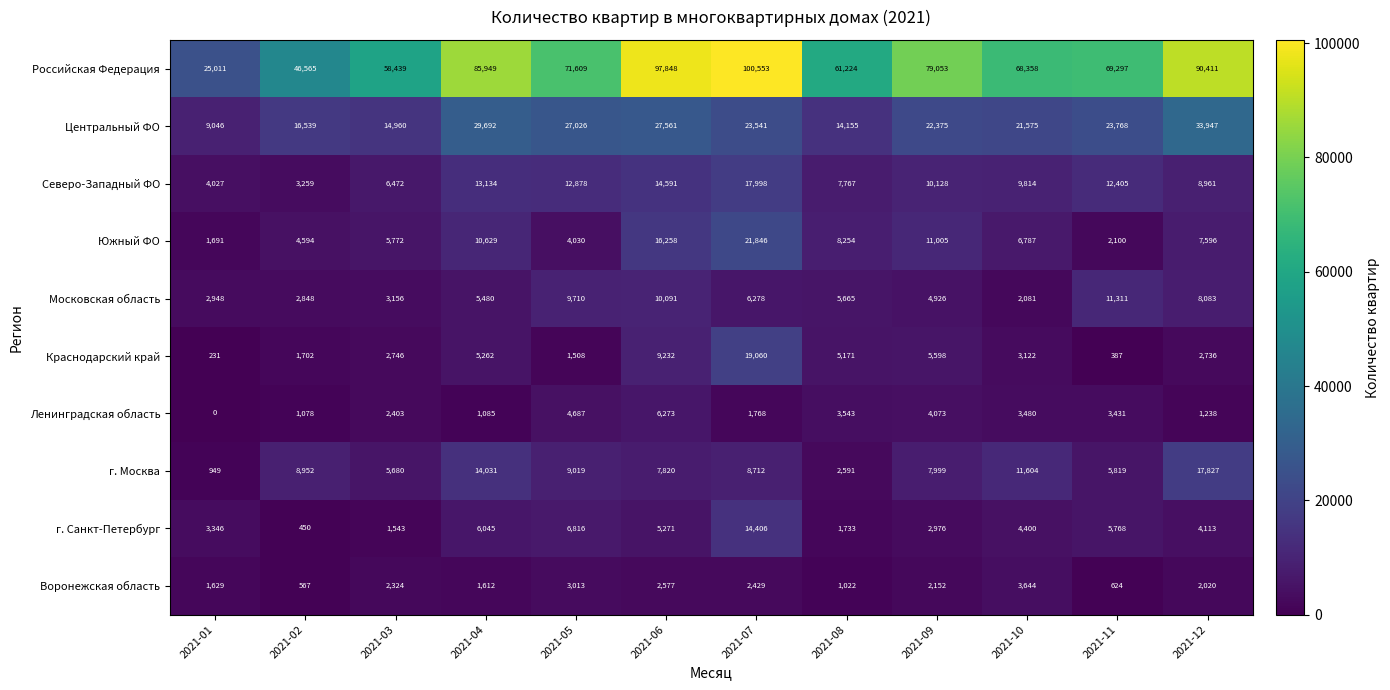

How many data points does each series have?

12